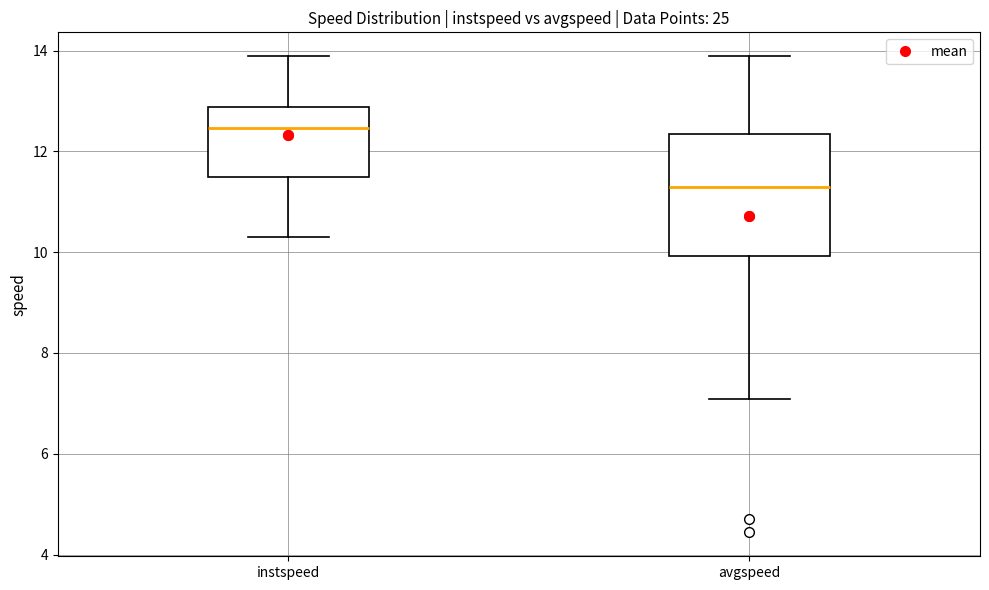

Reading left to right, read every box against the y-axis: the position of its median line, the range the box covers, and the ends of its whiskers. The values are not printed on the chart, so give them approximately, as read against the axis.

instspeed: median 12.4, box 11.4 to 12.8, whiskers 10.4 to 13.8
avgspeed: median 11.2, box 10.0 to 12.4, whiskers 7.0 to 13.8